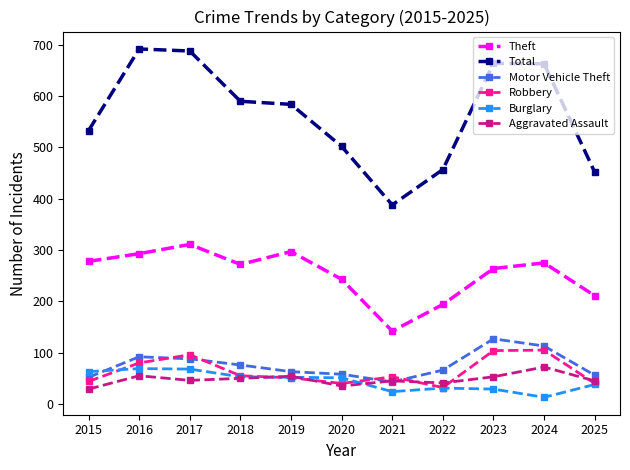

True or false: Total has a value of 404 at 2016.

False